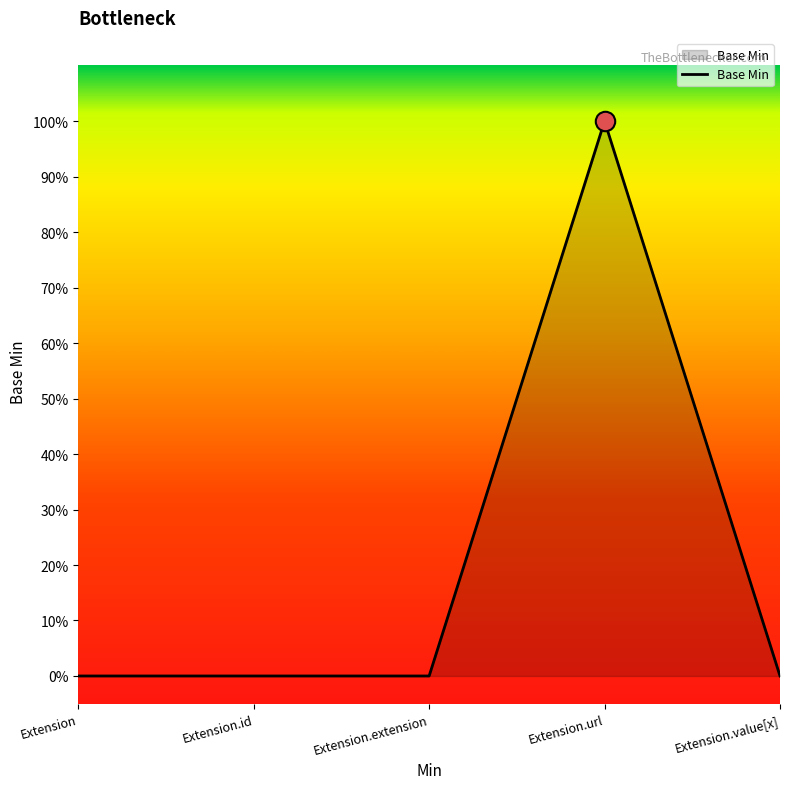

Is this an area chart (filled region under the line)?

Yes